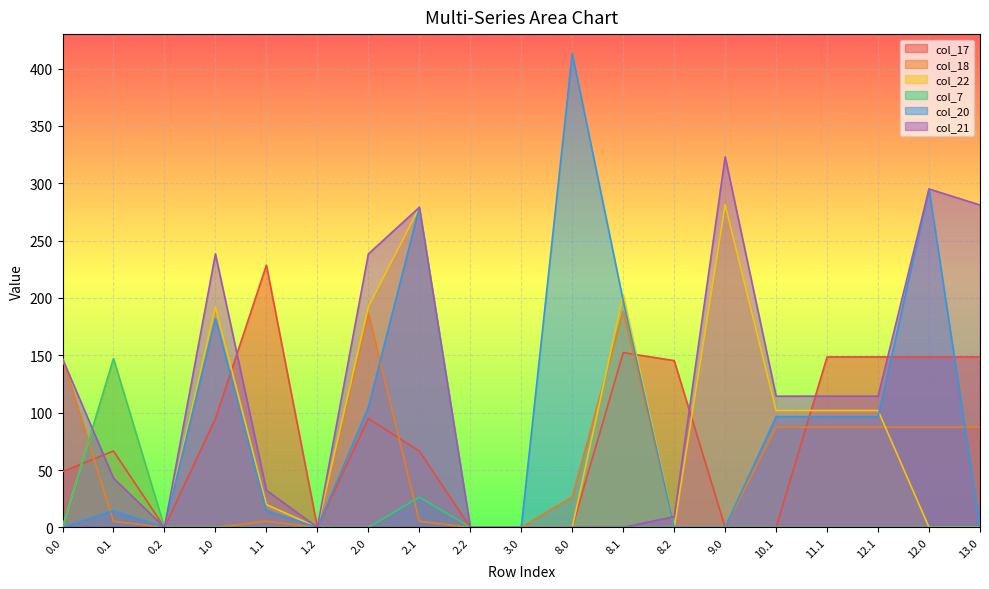

What is the maximum value shown in the chart?

412.9